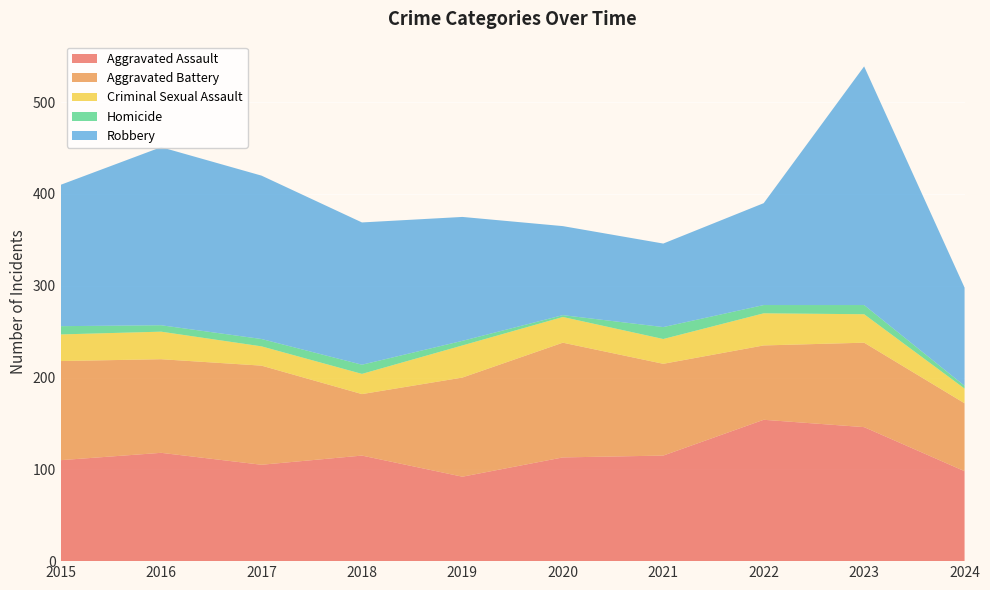

Reading right to left, extract all data points from this chart.

Aggravated Assault: 98	146	154	115	113	92	115	105	118	110
Aggravated Battery: 74	92	81	100	125	108	67	108	102	108
Criminal Sexual Assault: 16	31	35	27	28	35	22	21	30	29
Homicide: 3	10	9	13	2	5	10	8	7	9
Robbery: 107	260	111	91	97	135	155	178	194	154